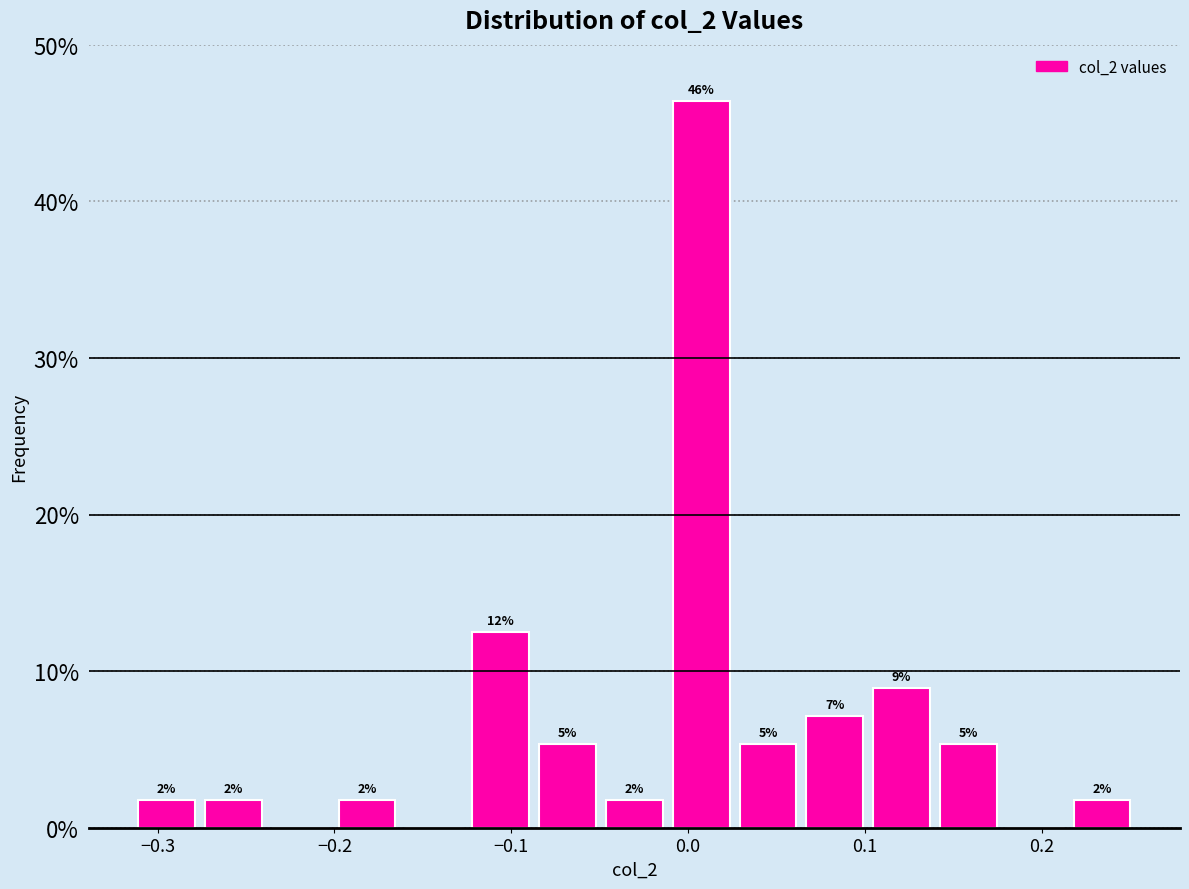

Read against the x-axis, roughly where is the centre of the tallest bar?

0.01